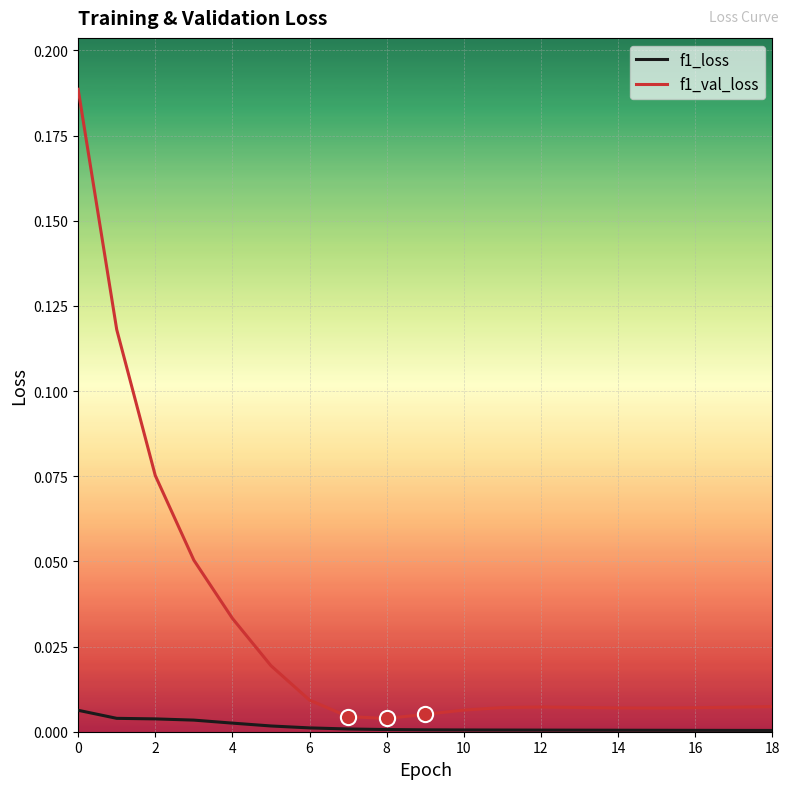

What are all the series names shown in the legend?

f1_loss, f1_val_loss